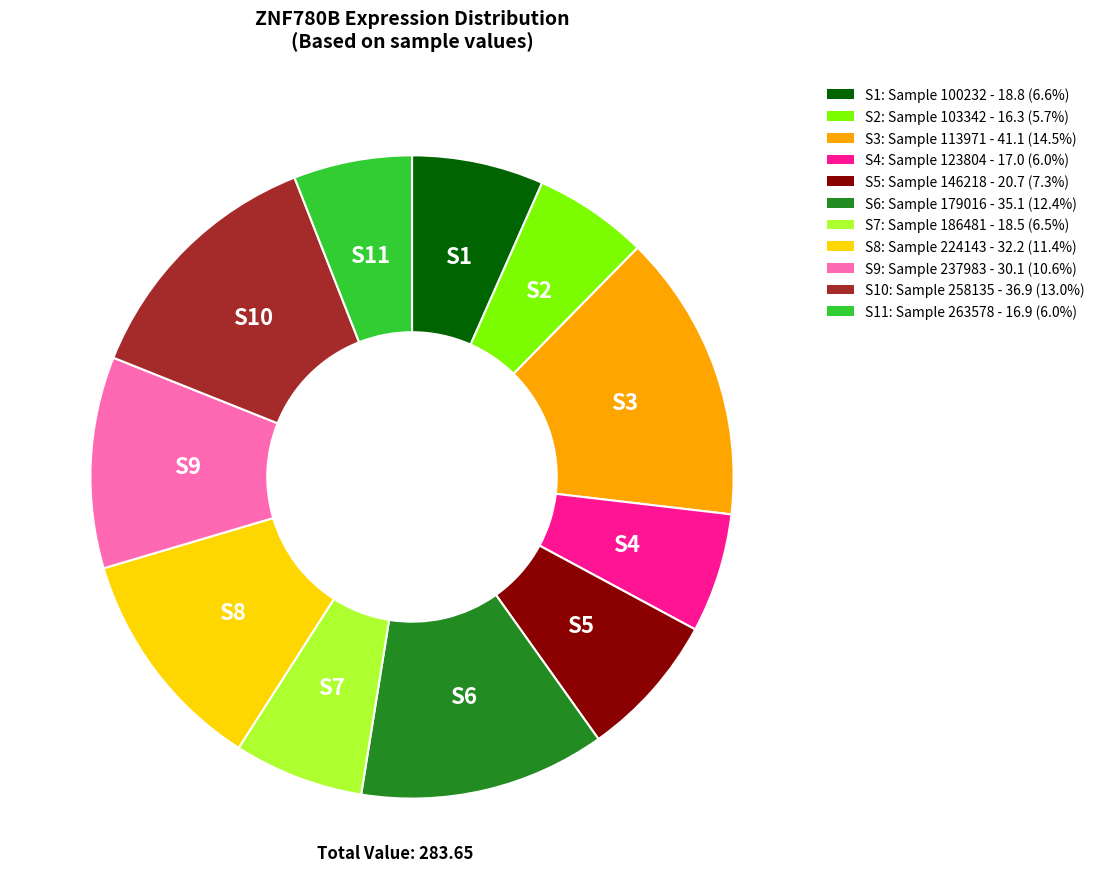

Is there any slice that represents more than half of the pie?

No